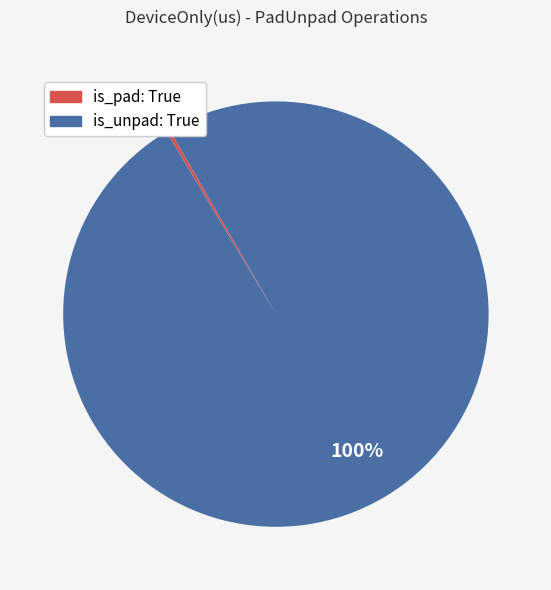

To the nearest percent, what is the average slice percentage?

50%